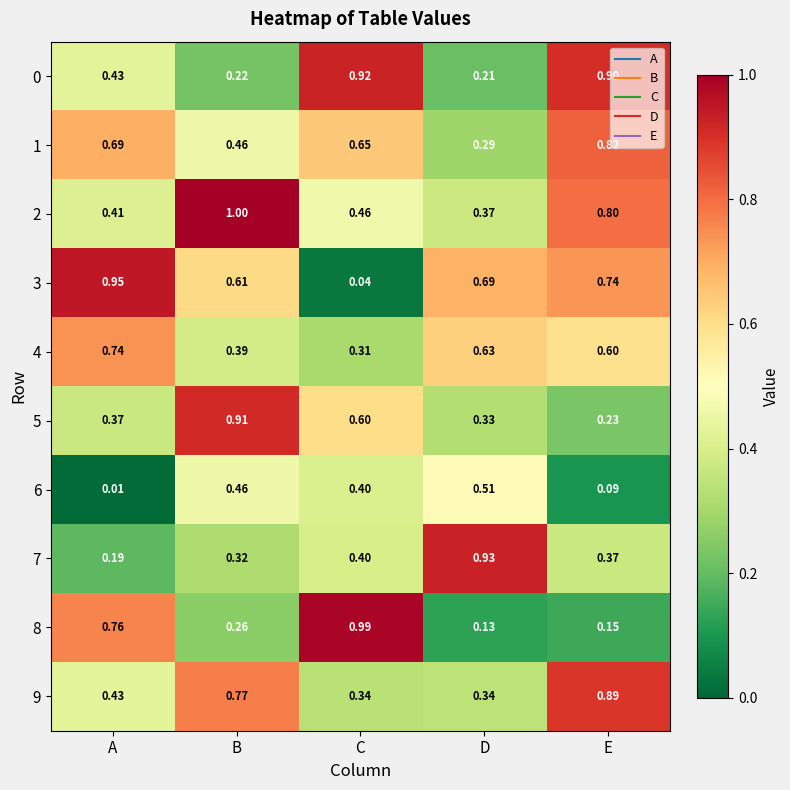

At how many categories does at least one series exceed 0?

5